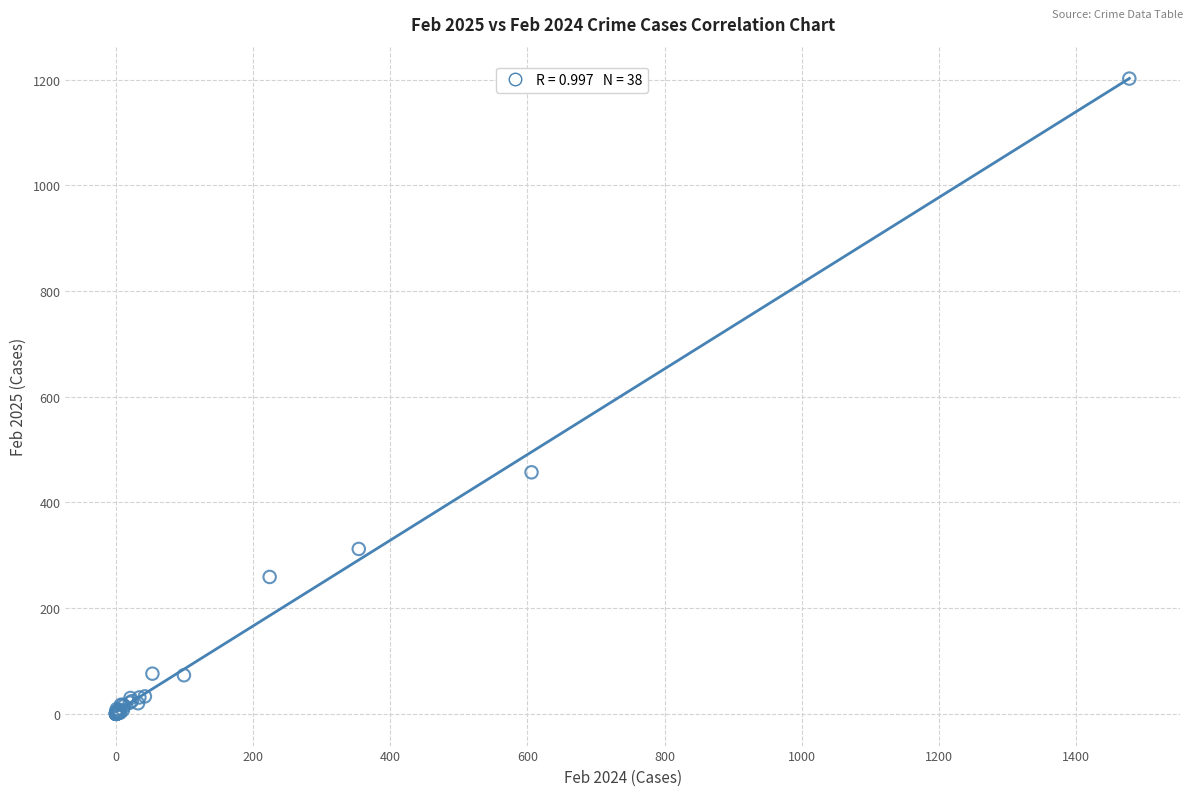

What Y value in the scatter plot is closest to 601?

457